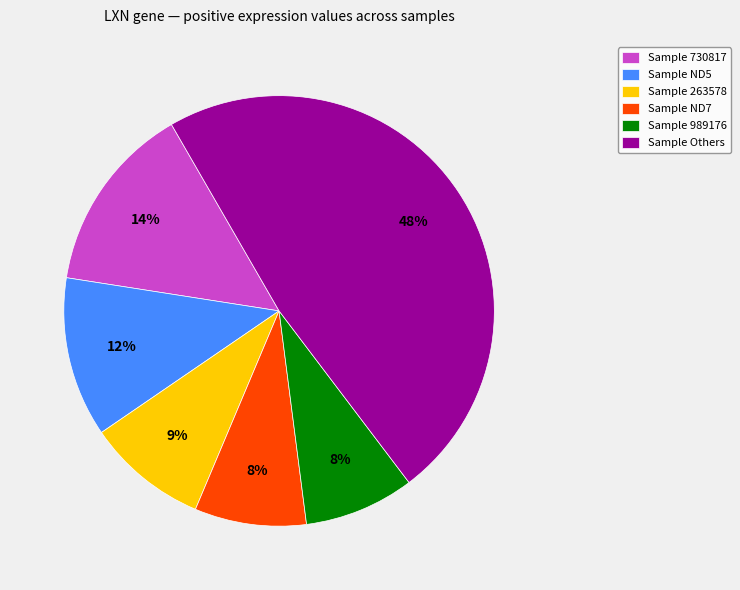

Do Sample 989176 and Sample ND5 together represent more than half of the pie?

No